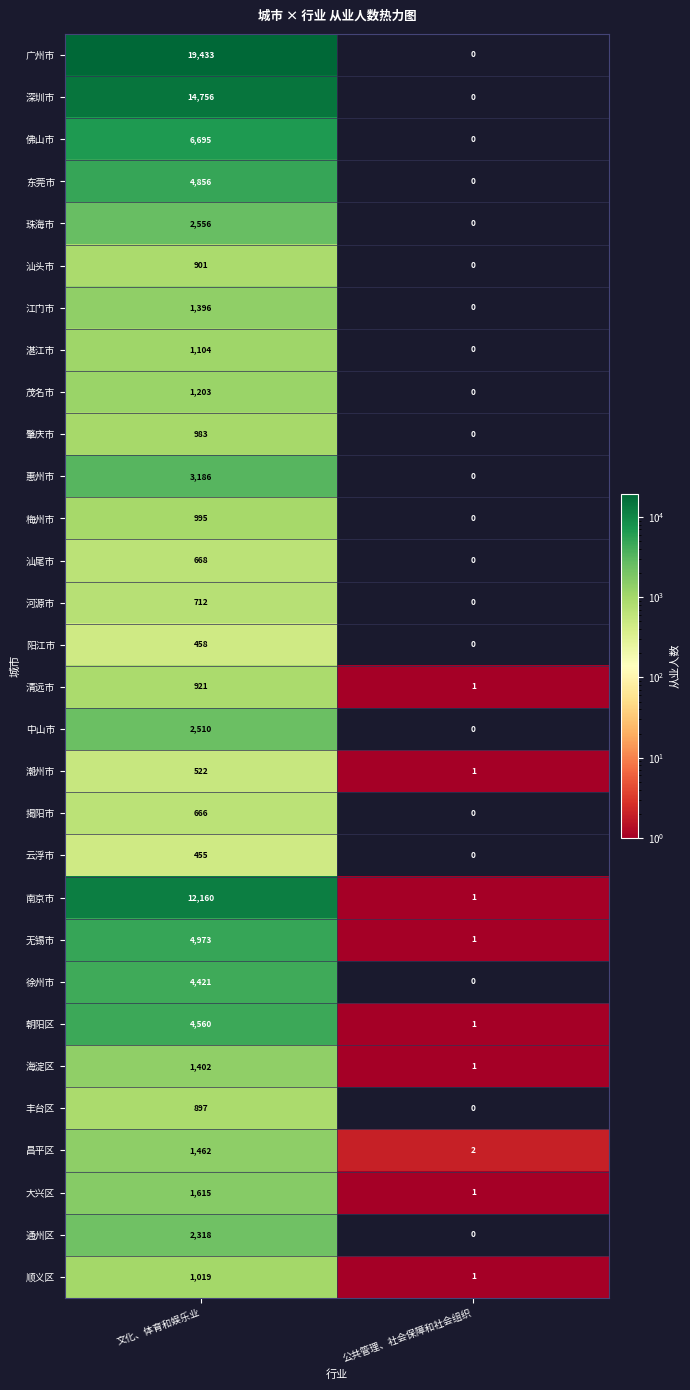

What is the greatest value displayed?

19433